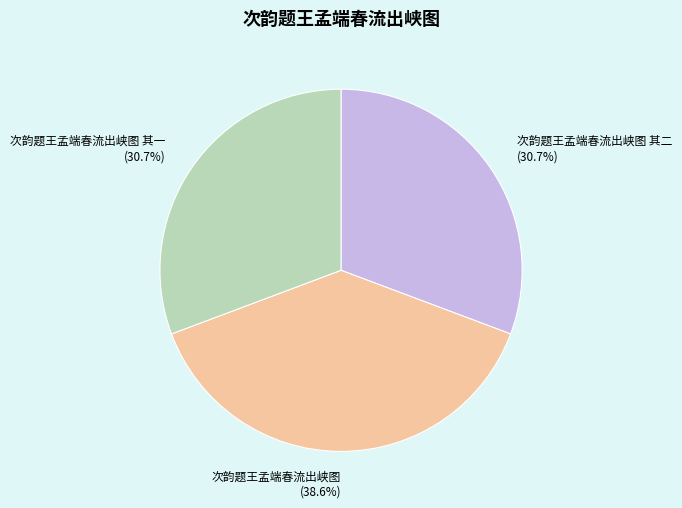

Between 次韵题王孟端春流出峡图 and 次韵题王孟端春流出峡图 其二, which is larger?

次韵题王孟端春流出峡图